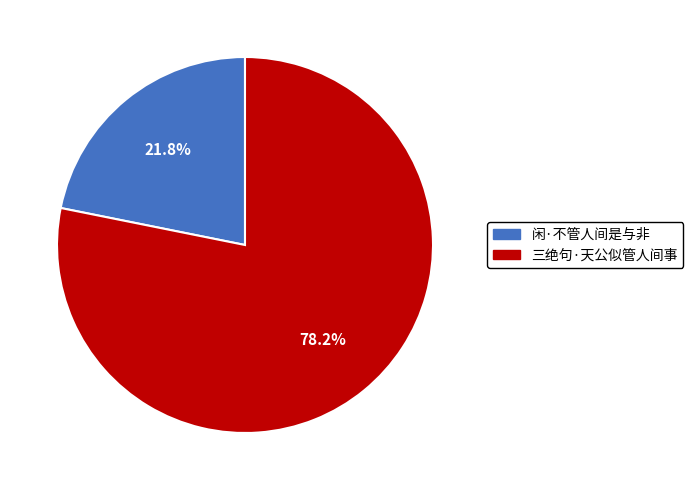

To the nearest percent, what is the average slice percentage?

50%